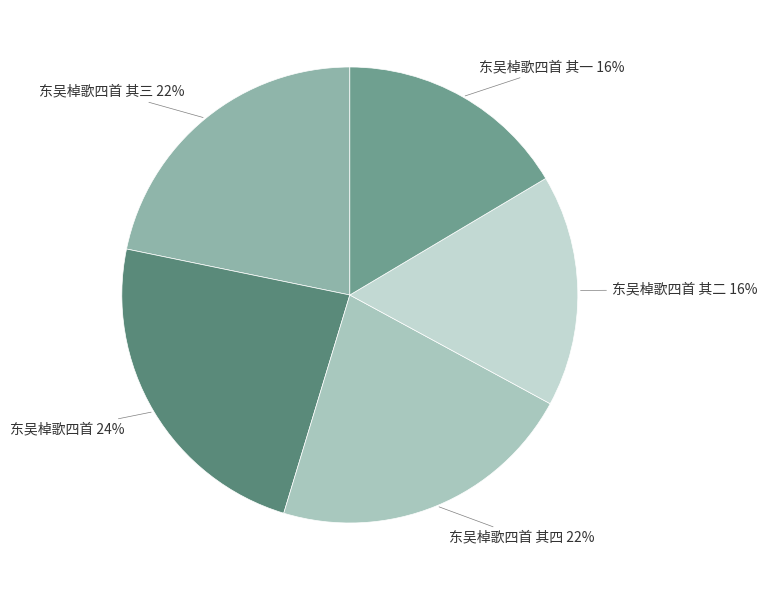

Is it true that 东吴棹歌四首 其三 is 22% of the pie?

True